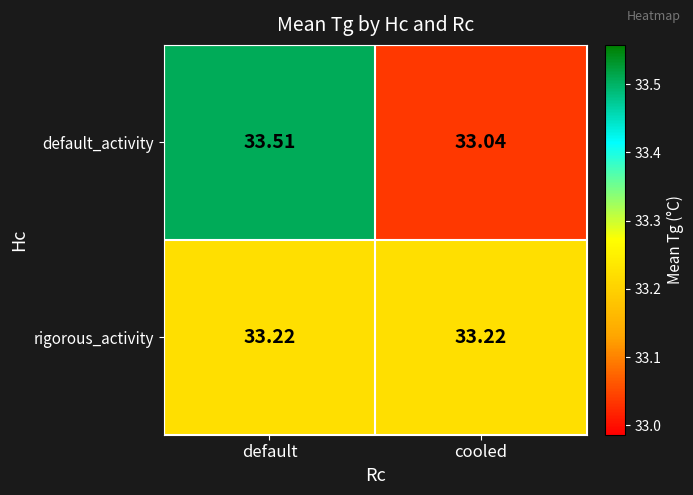

Which category has the highest value across all series?

default